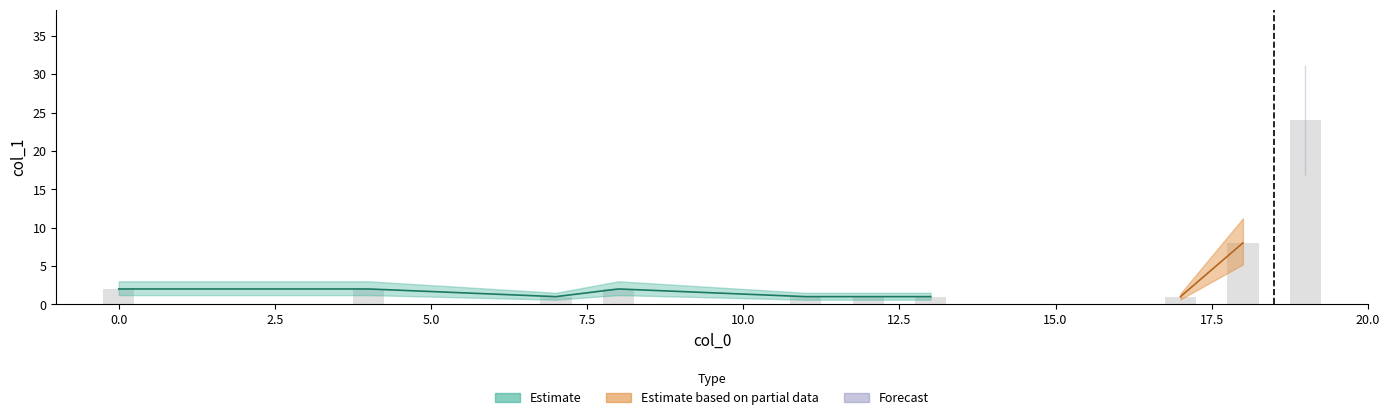

Are the bars horizontal?

No